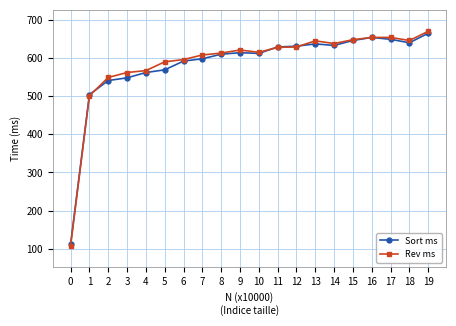

At how many categories does at least one series exceed 284?

19